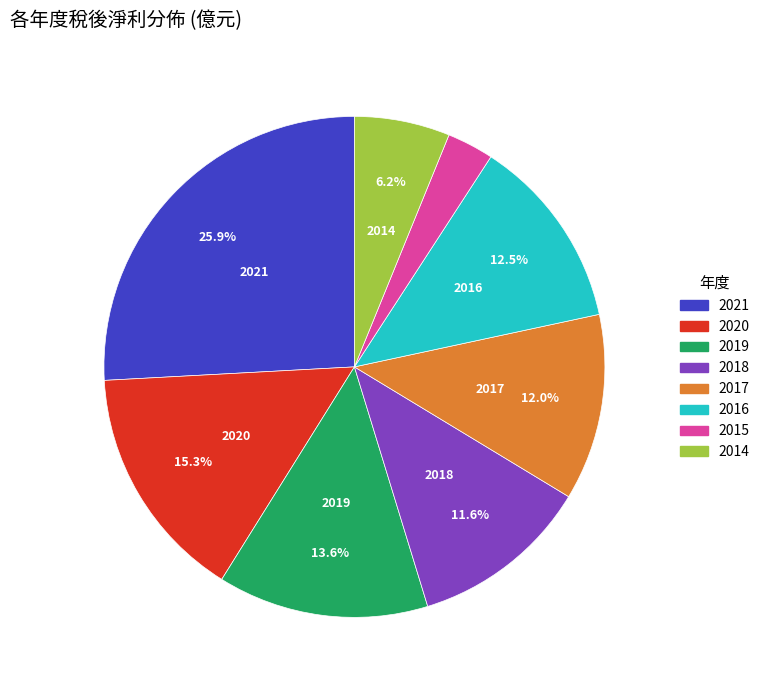

Between 2015 and 2016, which is larger?

2016